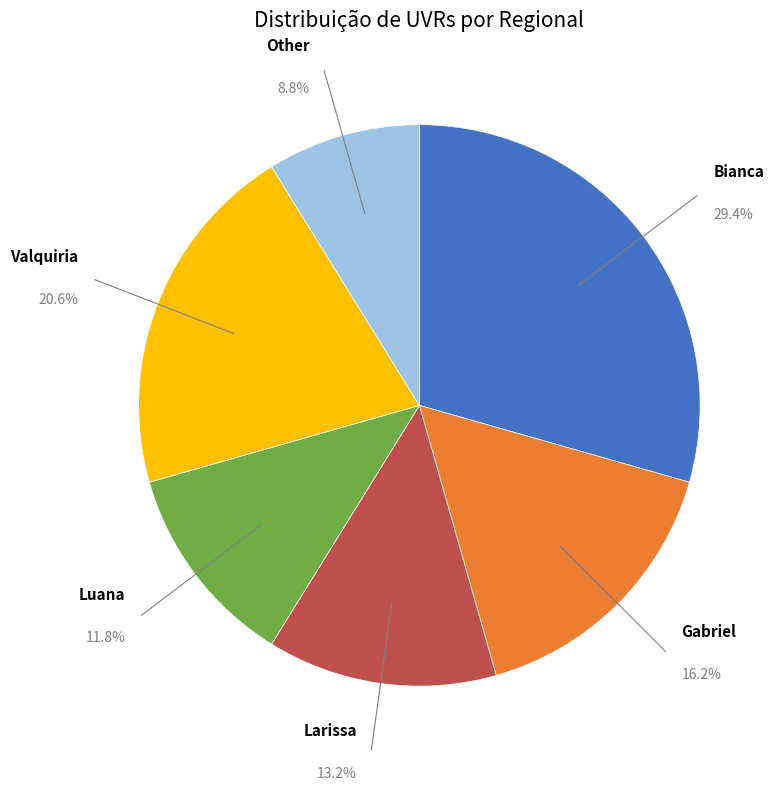

Approximately how many times larger is the value at Other compared to Gabriel?

0.5